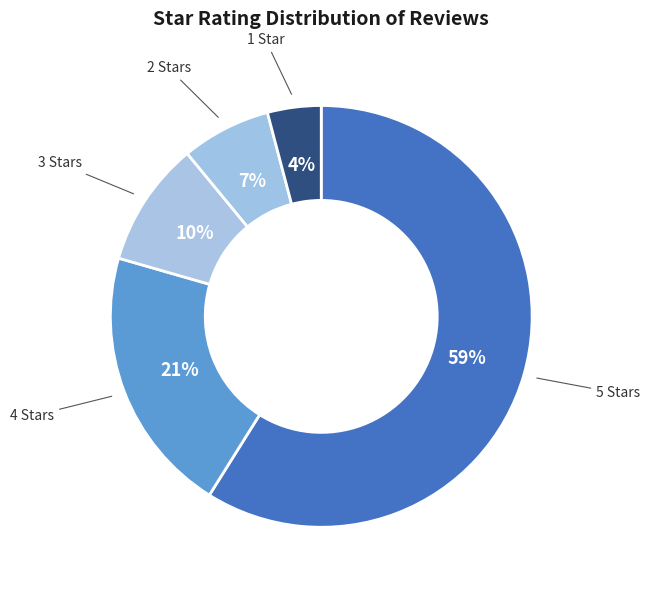

Count the number of slices in the pie.

5